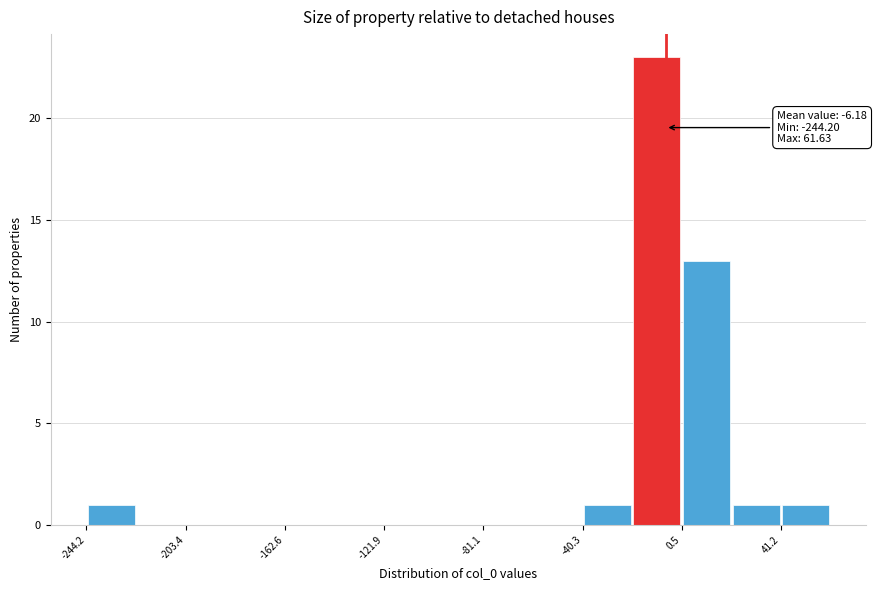

Over which range of the x-axis is the bar tallest?

-20 to 0